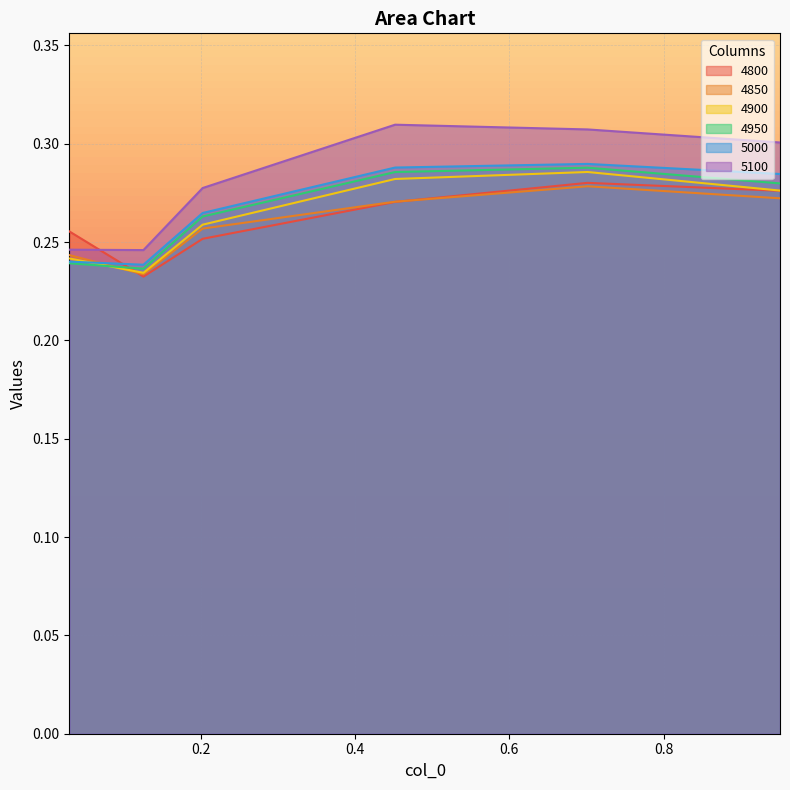

What is the sum of all 4800 values?

1.6